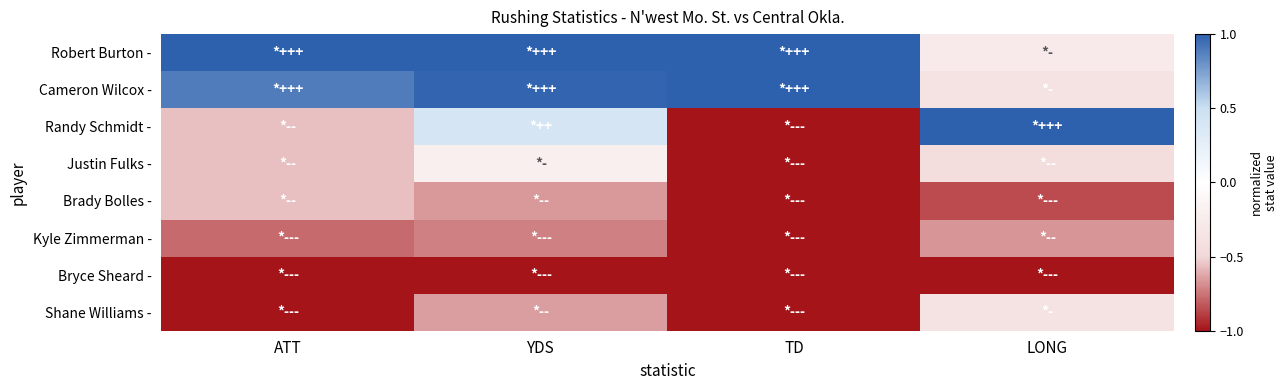

At LONG, list the series in order from largest to smallest.

Randy Schmidt -, Robert Burton -, Cameron Wilcox -, Shane Williams -, Justin Fulks -, Kyle Zimmerman -, Brady Bolles -, Bryce Sheard -